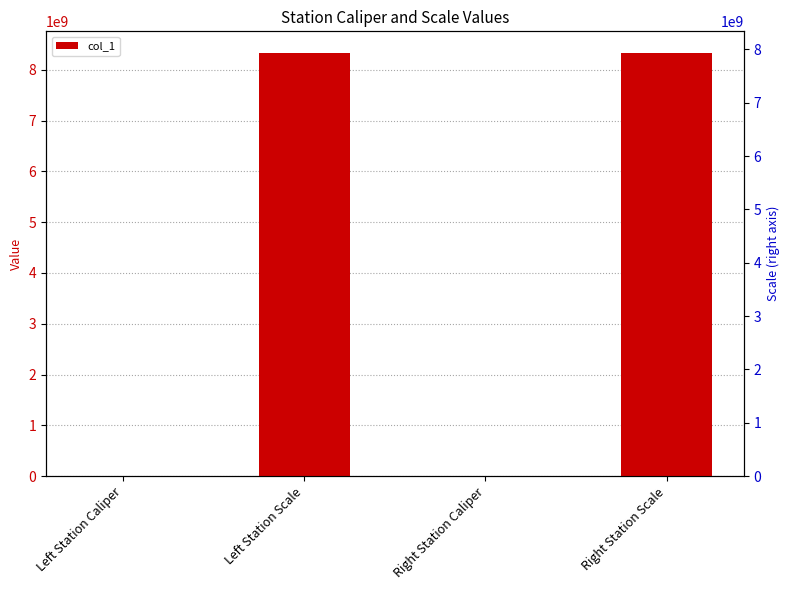

What is the value of the 2nd bar from the left?

8340107097